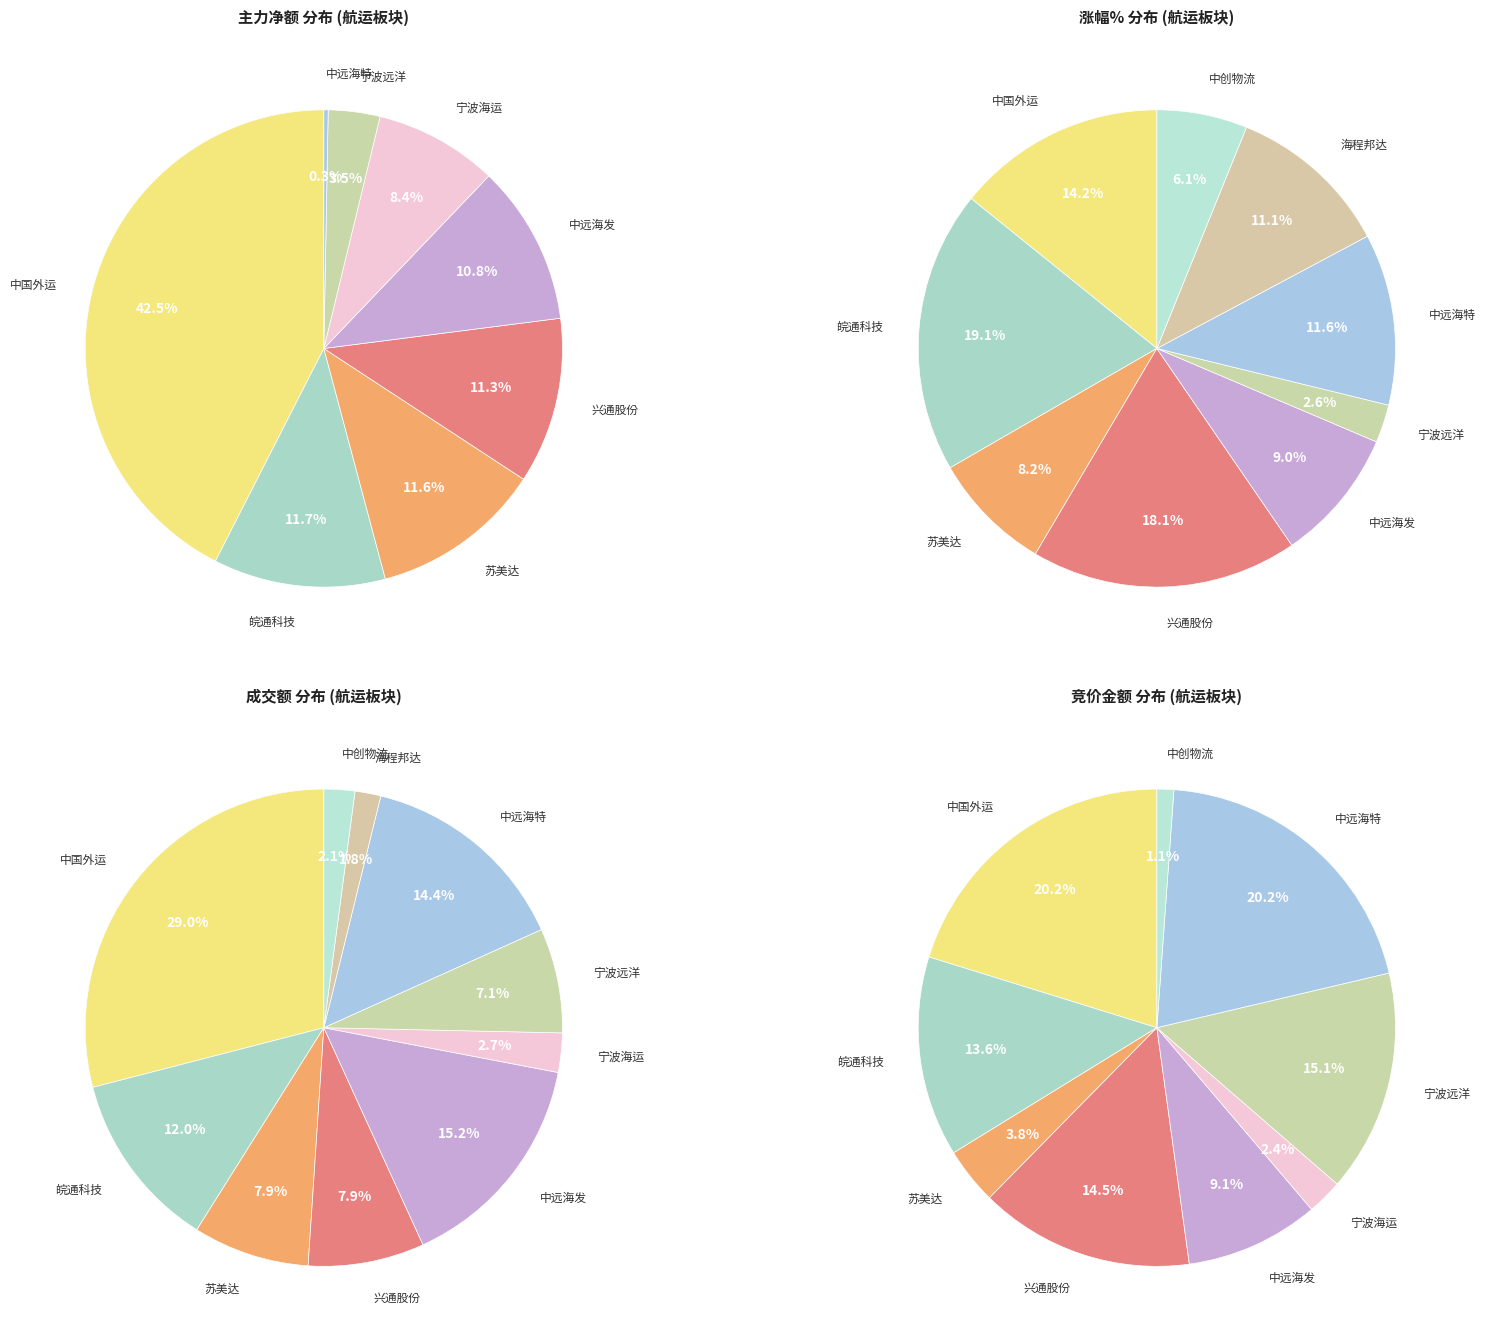

How much of the chart is everything except 中创物流?

100.0%